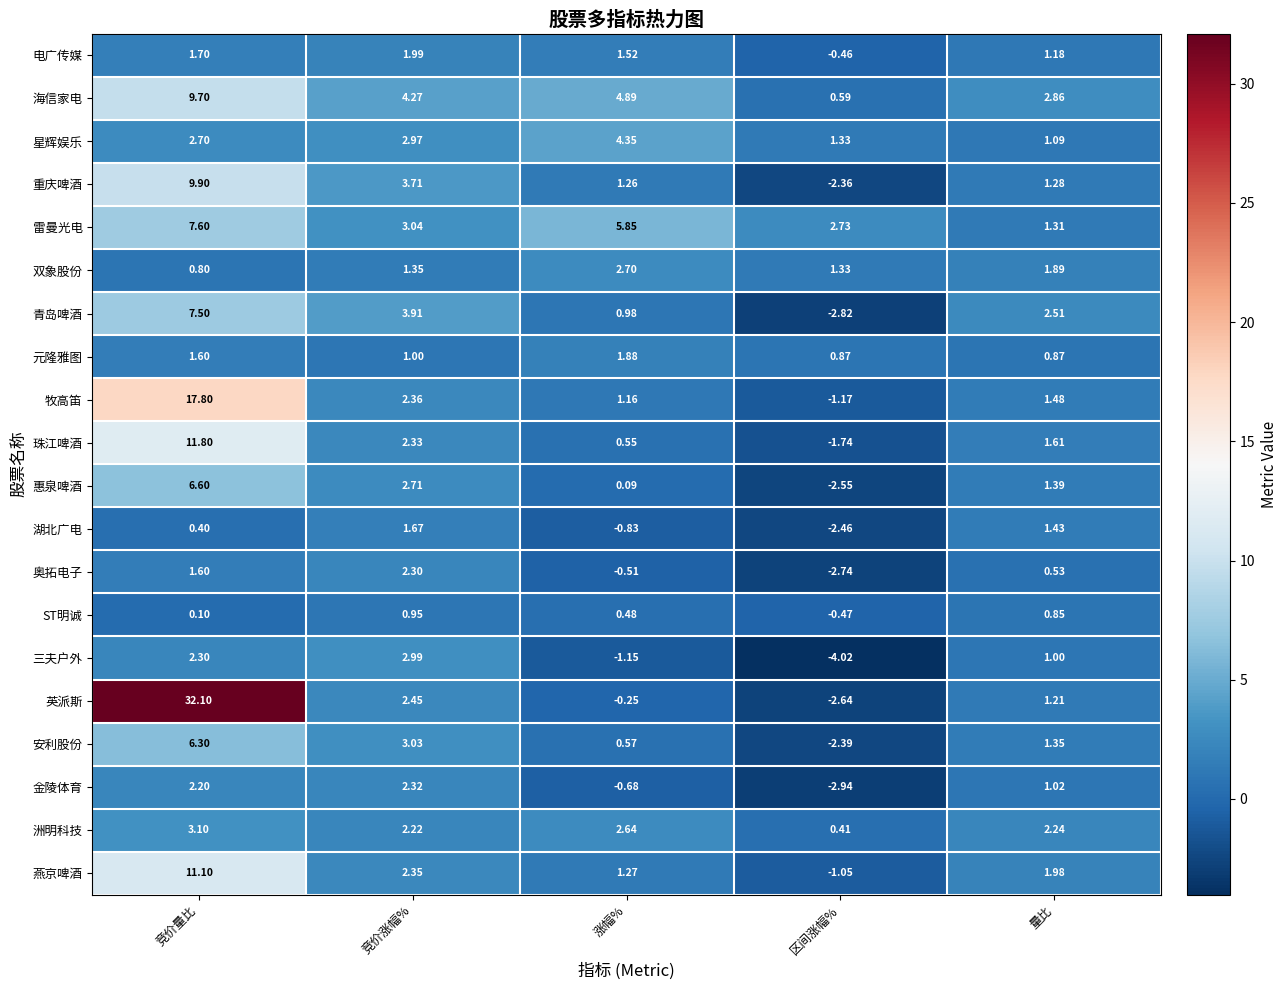

At which label does 珠江啤酒 first exceed 1?

竞价量比